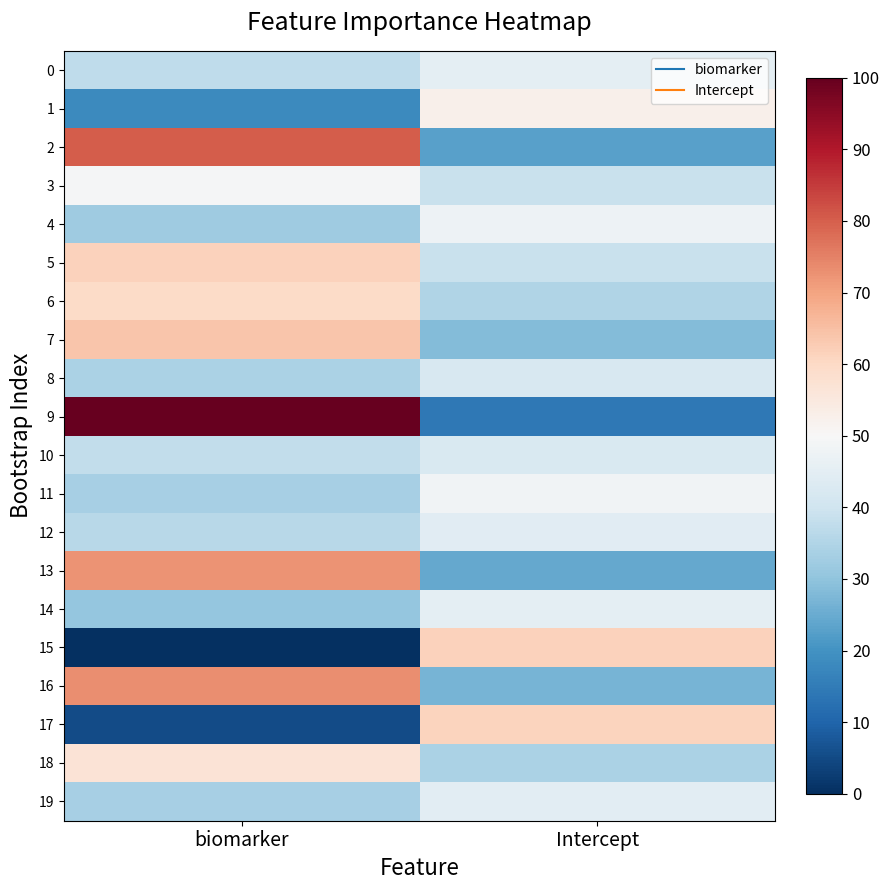

Between Intercept and biomarker, which is larger?

Intercept